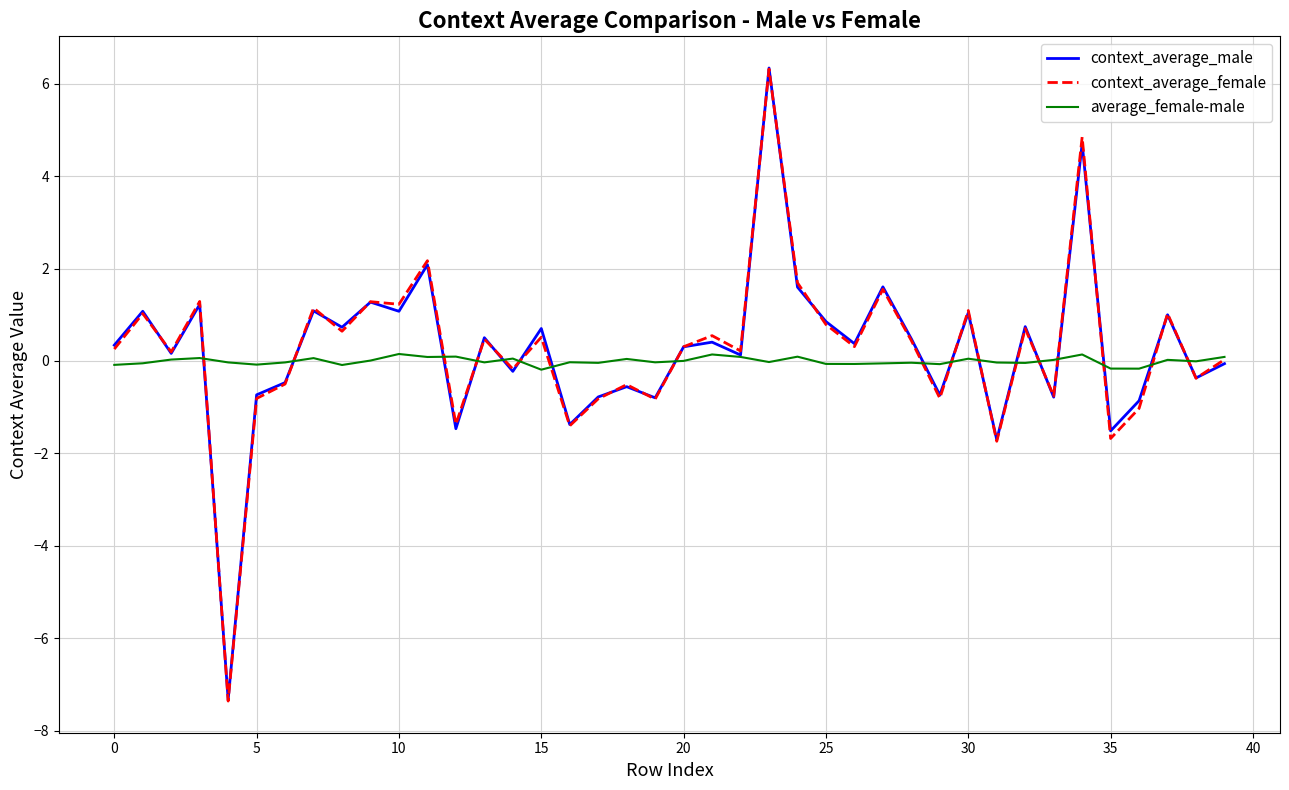

What is the maximum value shown in the chart?

6.3